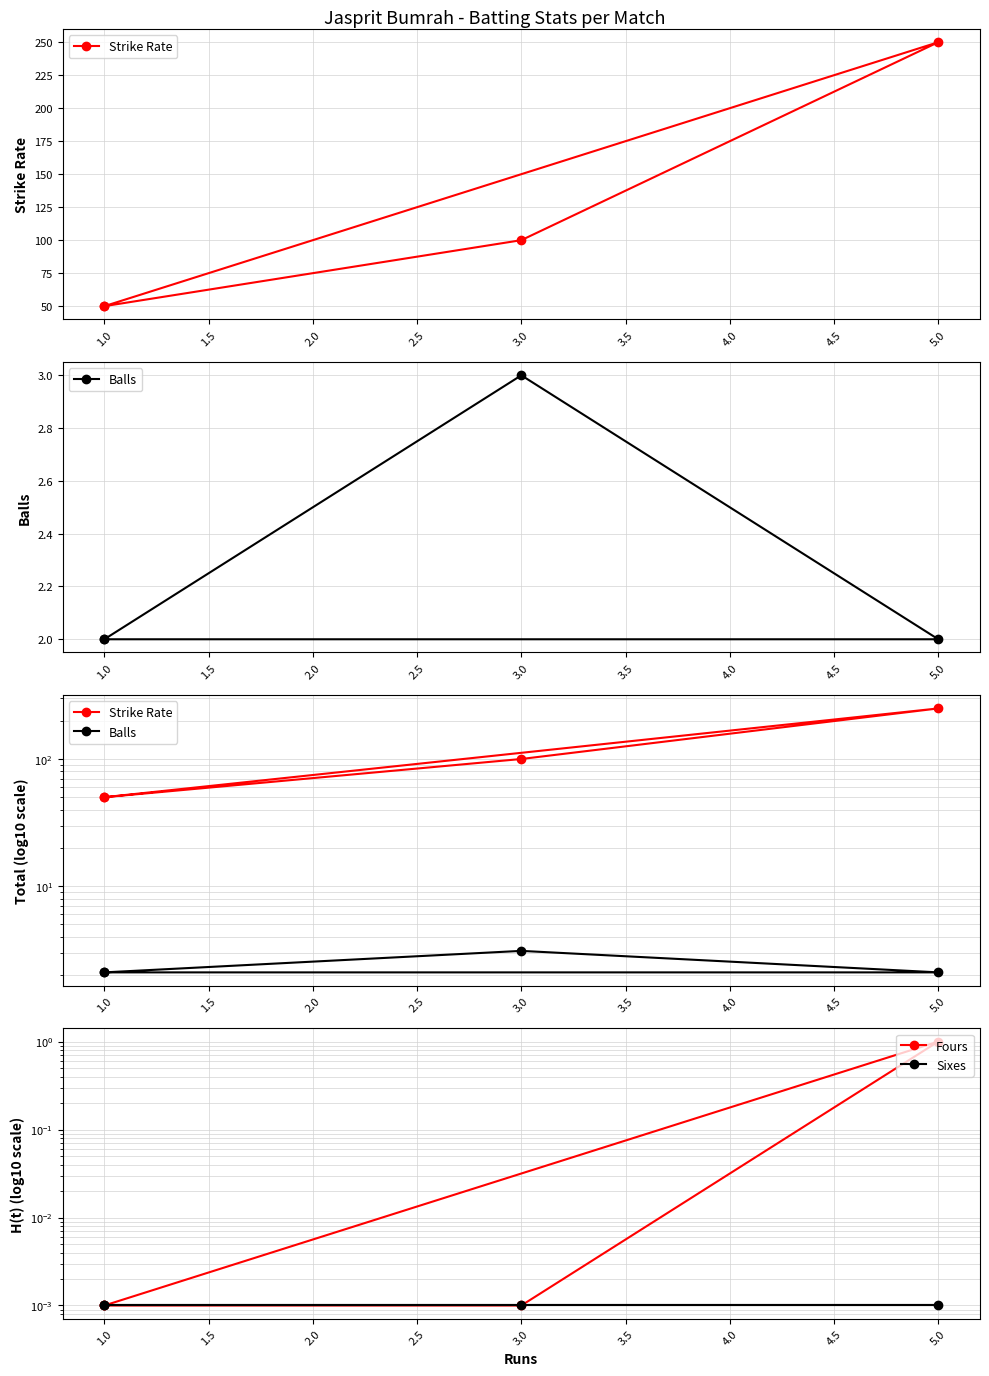

What is the label of the 4th point from the left?

1.0